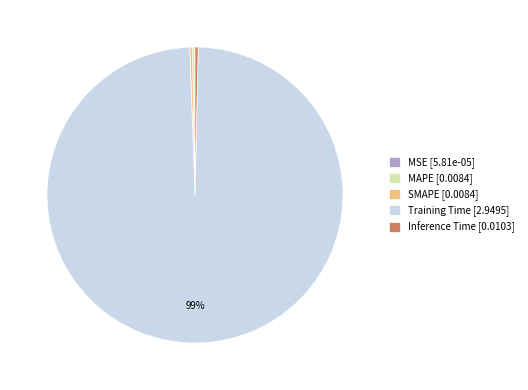

Which has a higher value, MAPE or Training Time?

Training Time